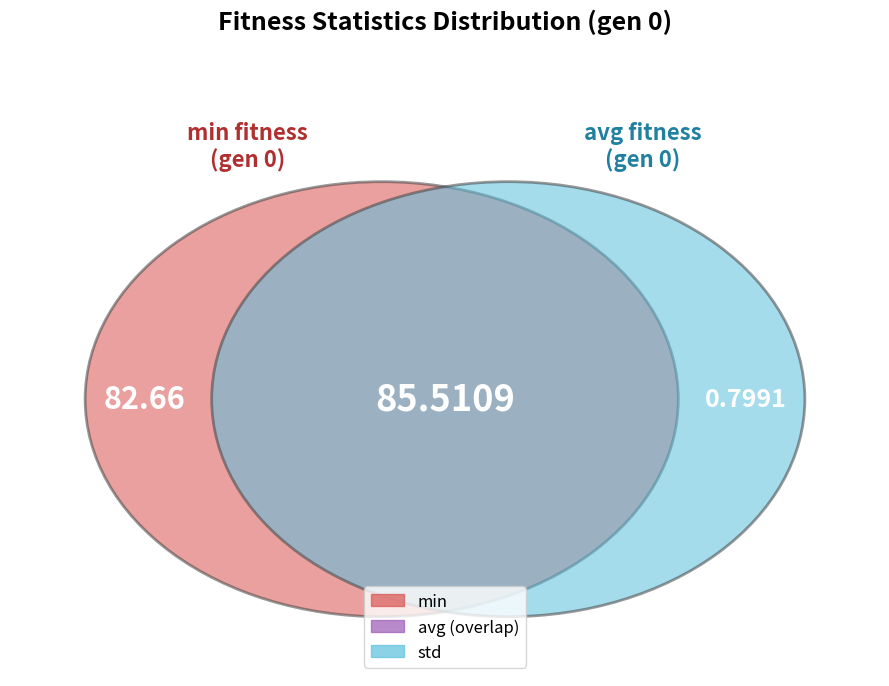

Rank the categories by value from highest to lowest.

avg, min, std